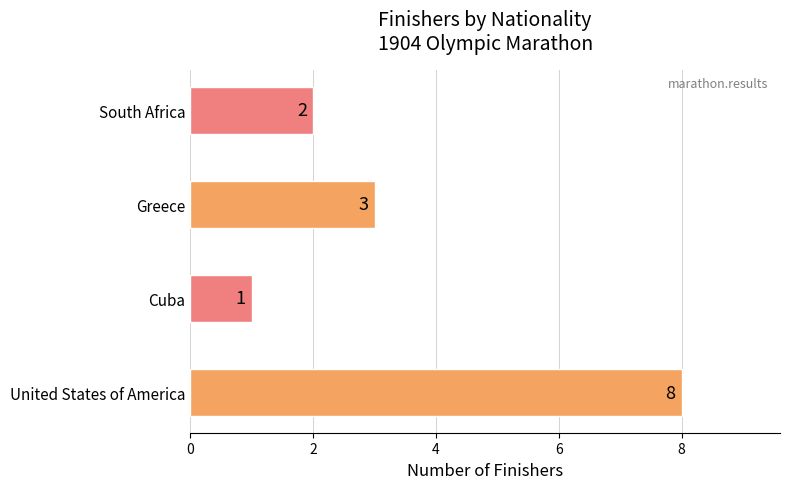

What is the average value?

4